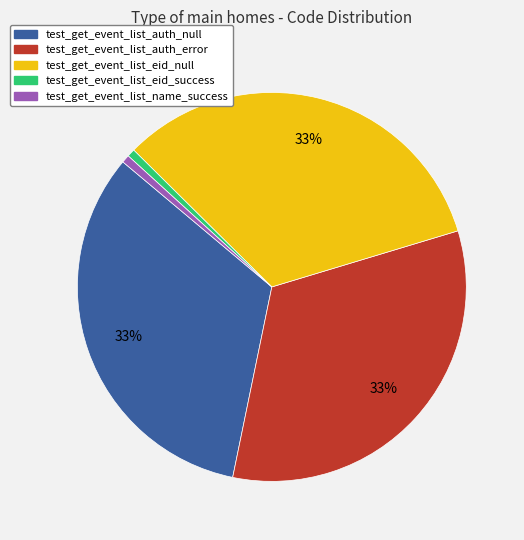

Count the number of slices in the pie.

5